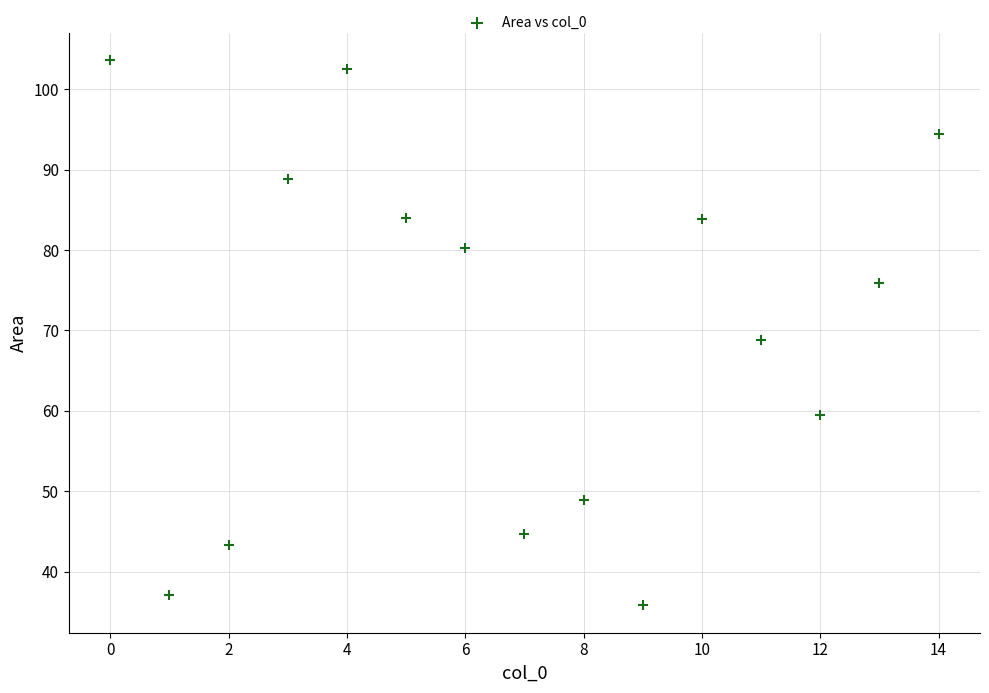

What is the range of Y values (max minus min)?

67.8